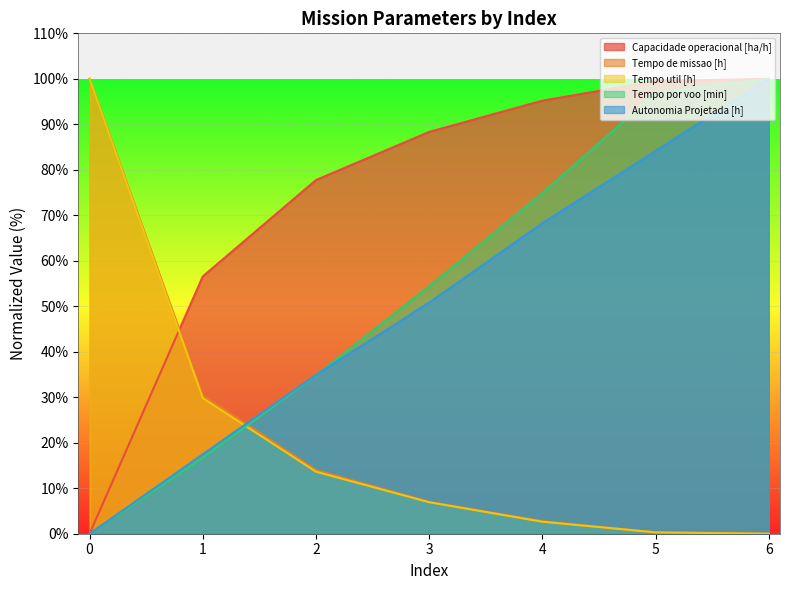

At 2, list the series in order from largest to smallest.

Capacidade operacional [ha/h], Autonomia Projetada [h], Tempo por voo [min], Tempo de missao [h], Tempo util [h]